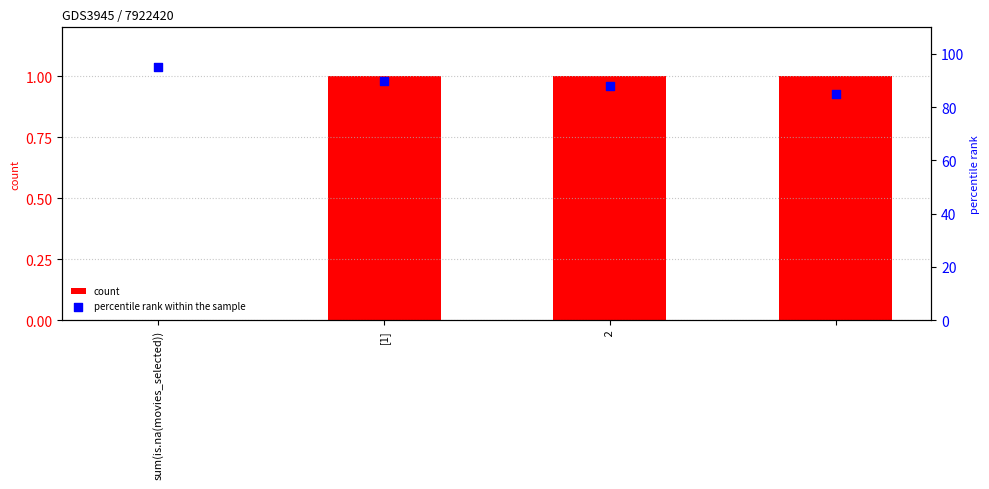

What are all the series names shown in the legend?

count, percentile rank within the sample